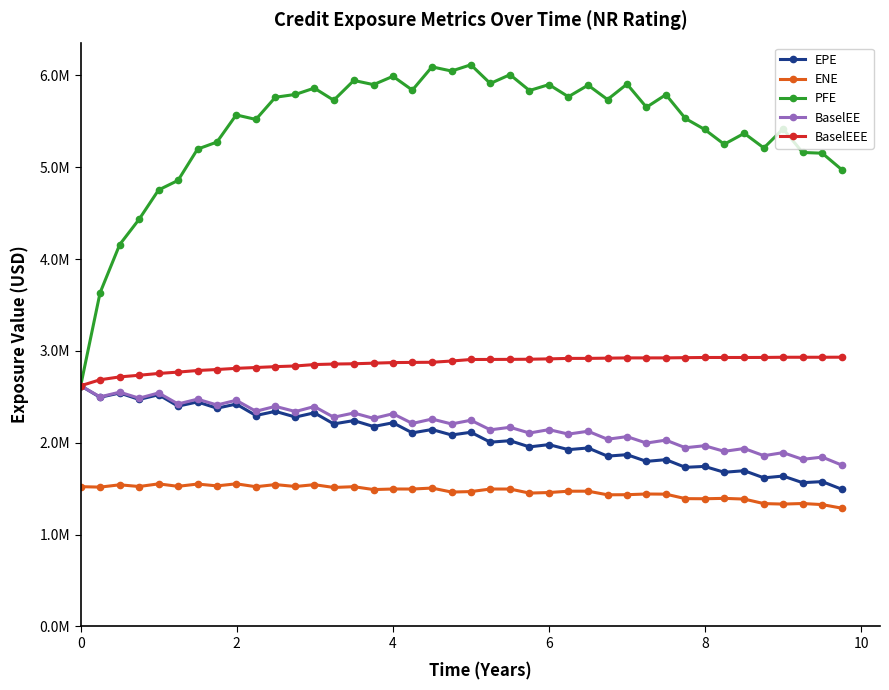

What is the sum of all BaselEEE values?

114545210.8